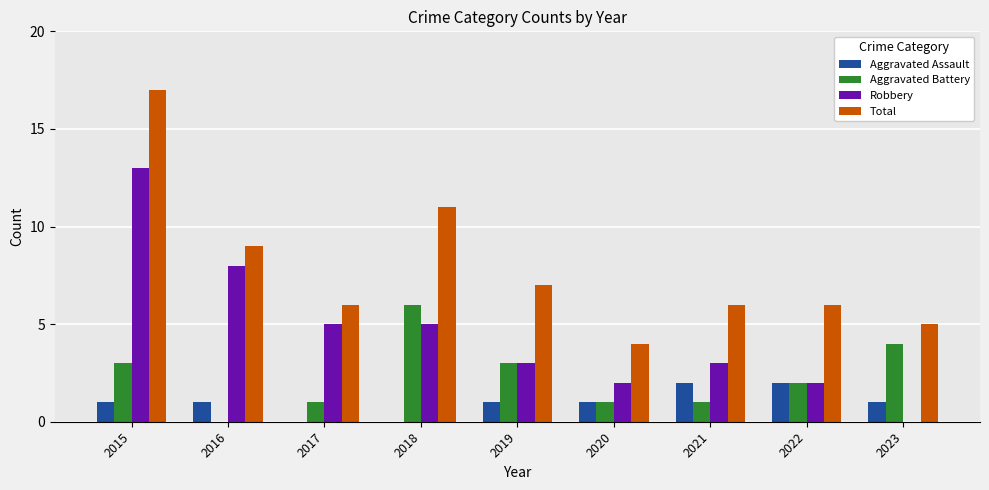

Is the value of Aggravated Battery at 2022 greater than the value of Total at 2016?

No